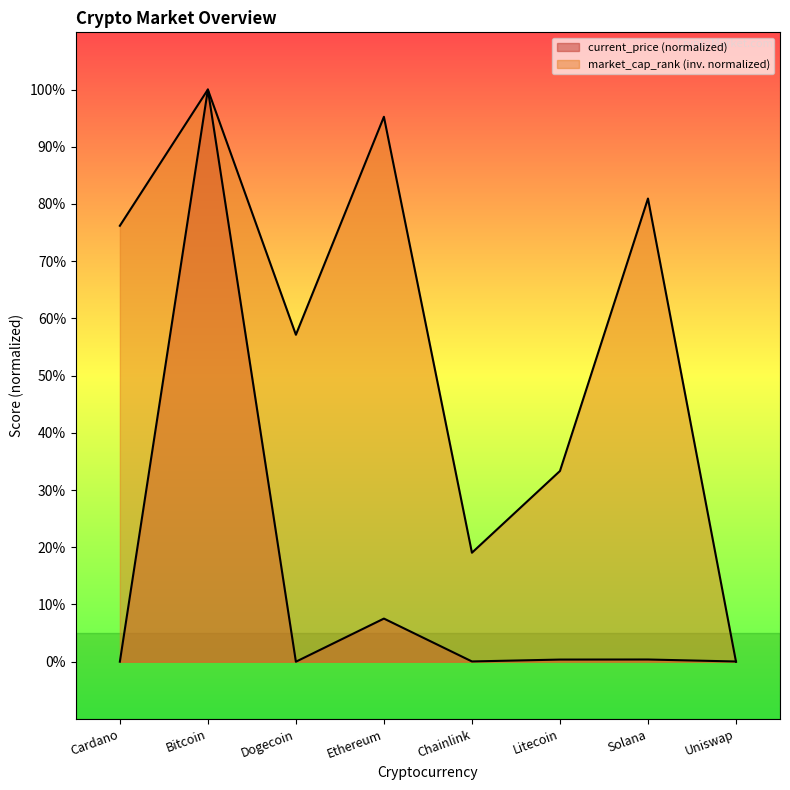

What position from the left is Cardano?

1